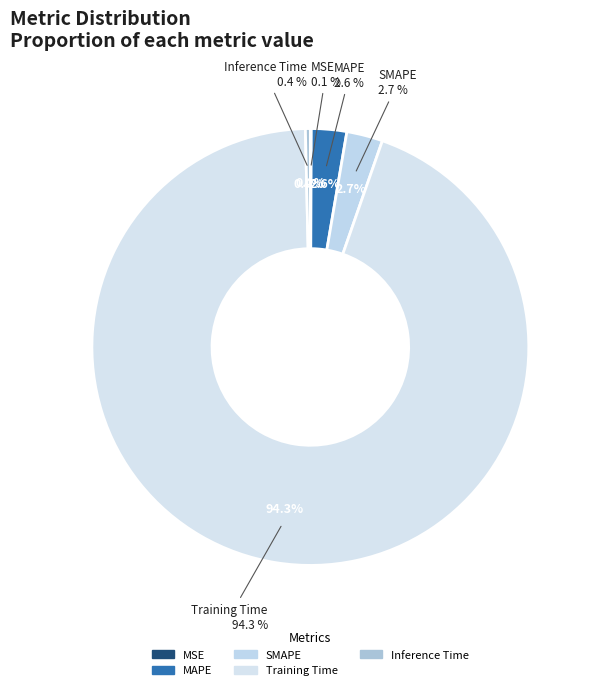

Which category has the biggest portion of the pie?

Training Time